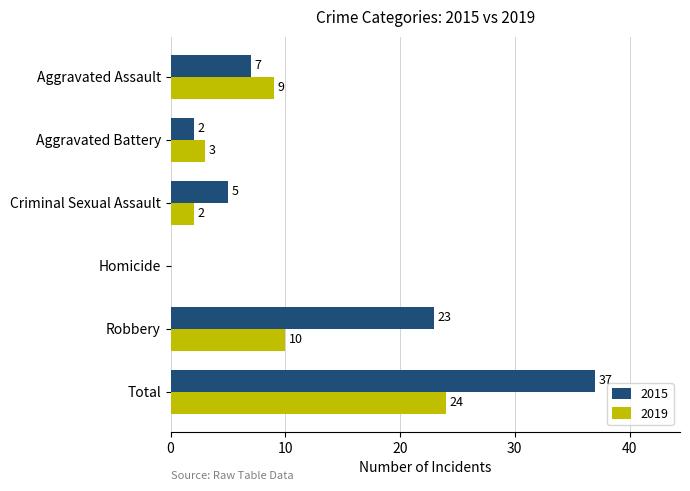

Which label corresponds to the largest value in the chart?

Total